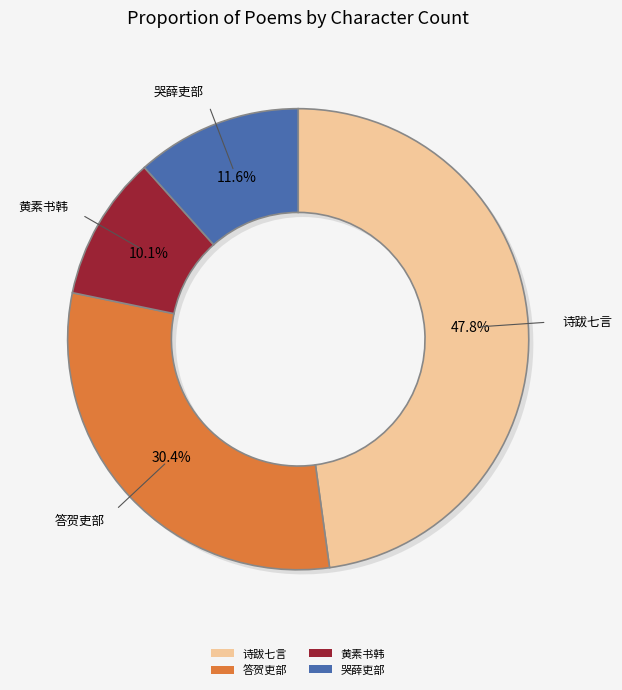

Combined, what portion of the pie is 答贺吏部伯闇书问见讯 and 转运度支得青州资政黄素书韩吏部伯夷颂许昌?

40.5%